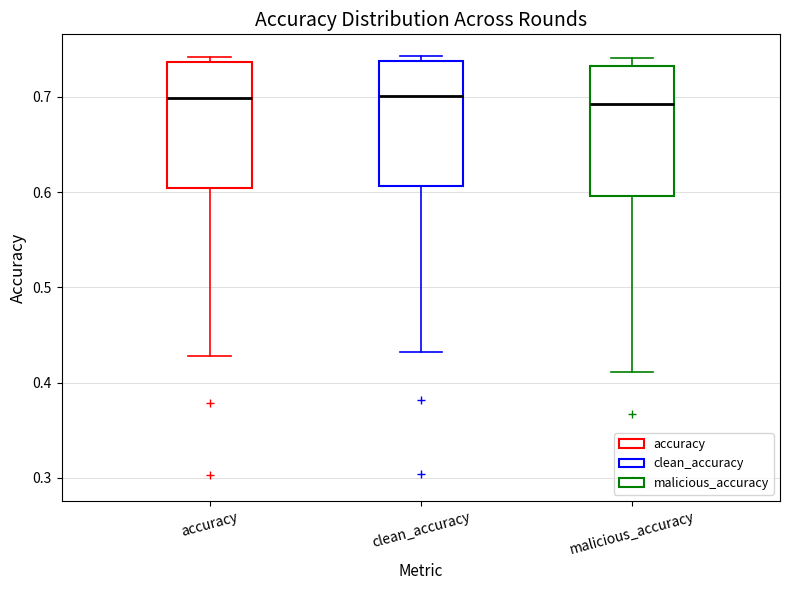

Reading left to right, read every box against the y-axis: the position of its median line, the range the box covers, and the ends of its whiskers. The values are not printed on the chart, so give them approximately, as read against the axis.

accuracy: median 0.70, box 0.60 to 0.74, whiskers 0.43 to 0.74 (just above the box's upper edge)
clean_accuracy: median 0.70, box 0.61 to 0.74, whiskers 0.43 to 0.74 (just above the box's upper edge)
malicious_accuracy: median 0.69, box 0.60 to 0.73, whiskers 0.41 to 0.74